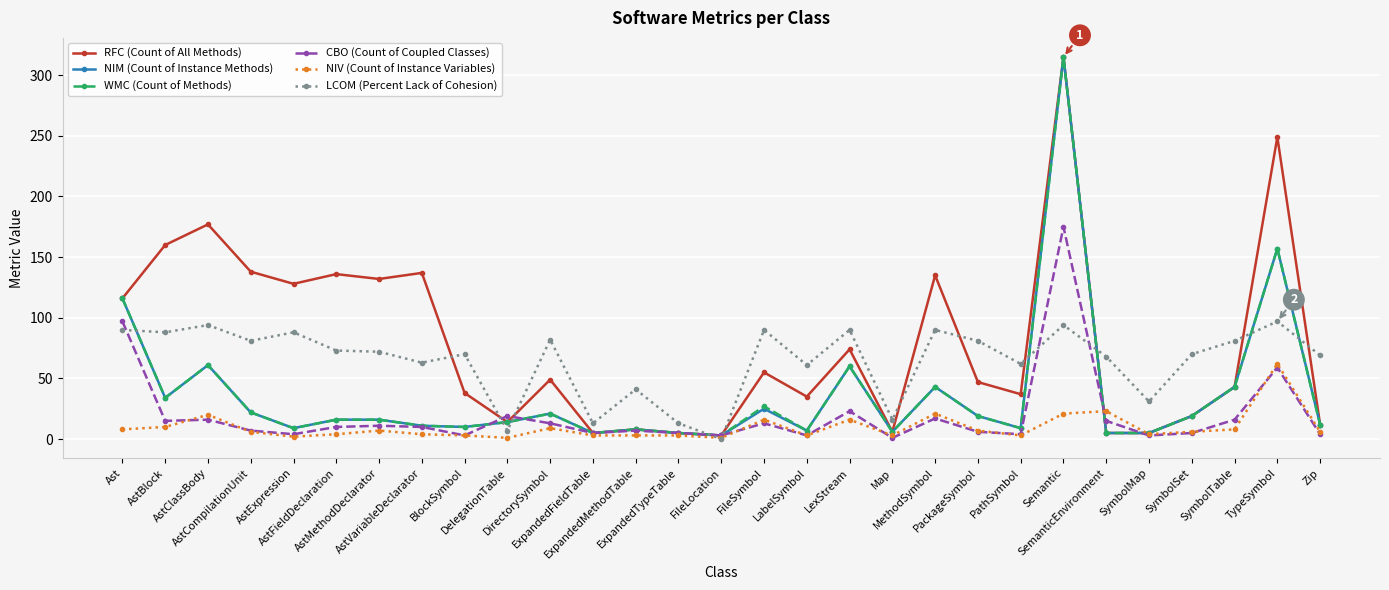

At how many categories does at least one series exceed 6?

28